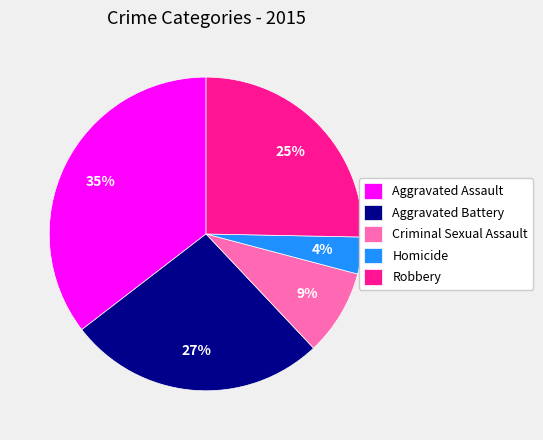

Is there any slice that represents more than half of the pie?

No